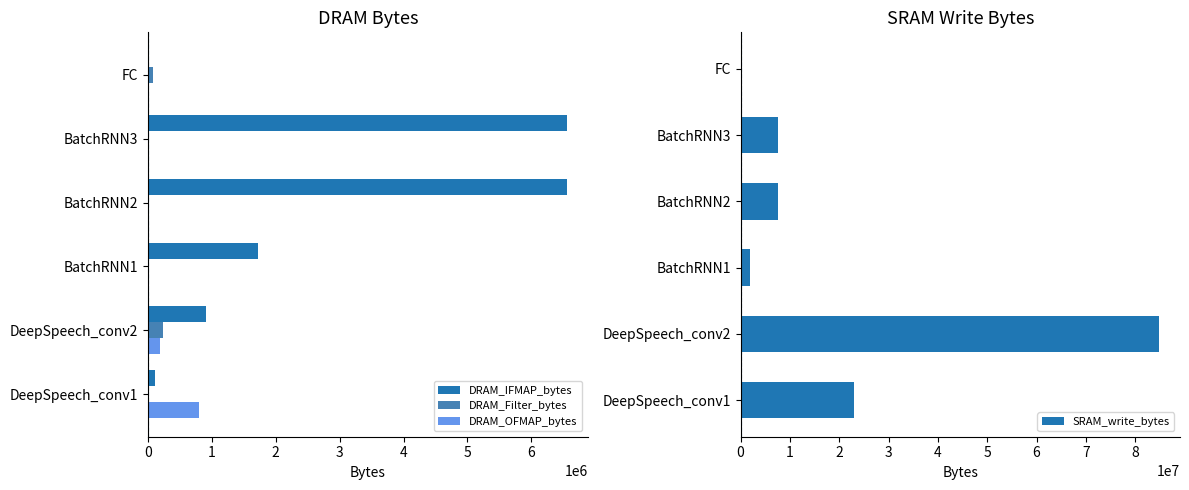

List the series in order of their peak value, lowest first.

DRAM_Filter_bytes, DRAM_OFMAP_bytes, DRAM_IFMAP_bytes, SRAM_write_bytes